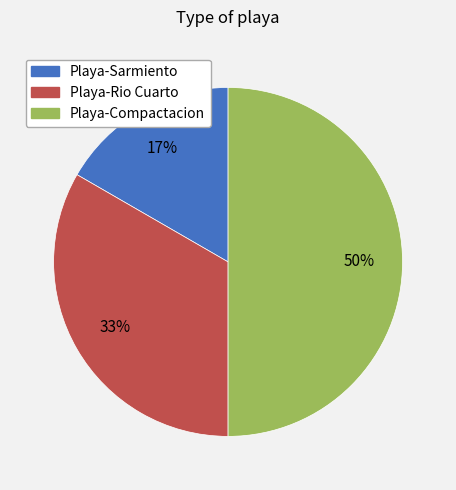

To the nearest percent, what is the average slice percentage?

33%